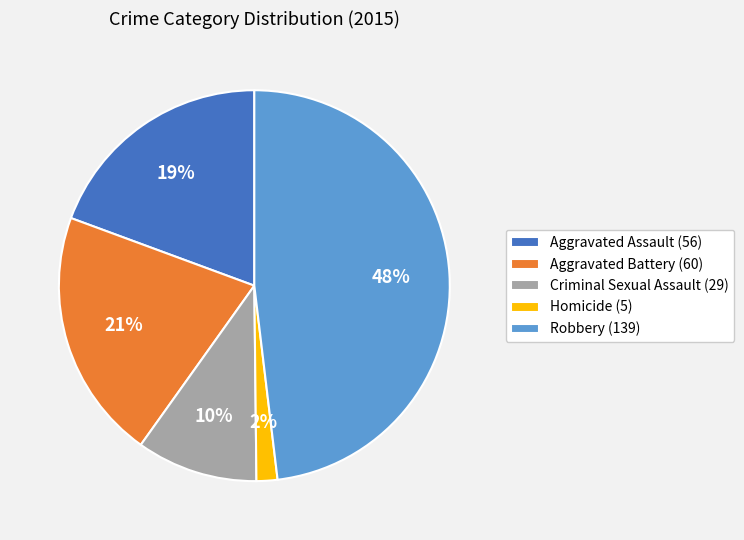

Which has a higher value, Criminal Sexual Assault (29) or Homicide (5)?

Criminal Sexual Assault (29)